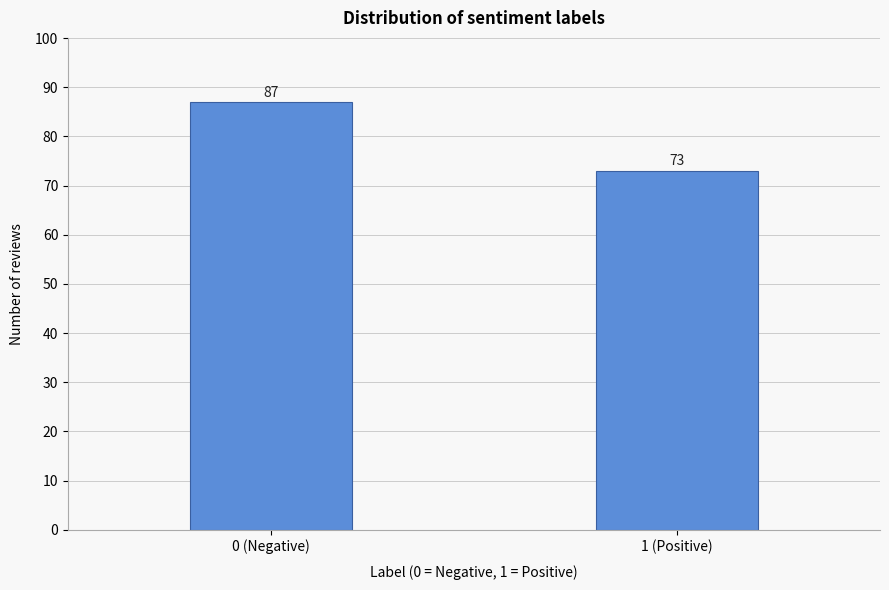

Reading left to right, list all the values displayed in this chart.

87	73